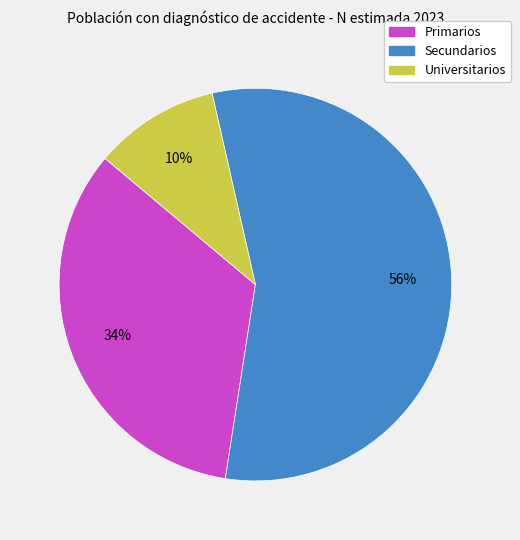

Count the number of slices in the pie.

3